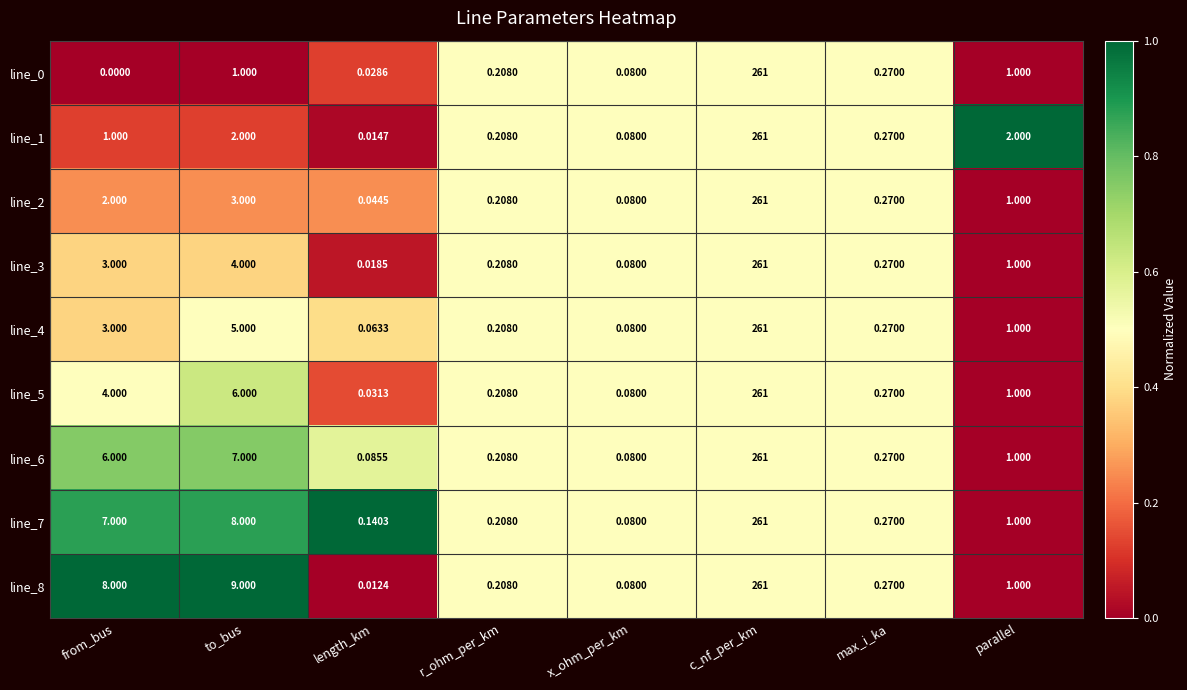

At which category is the sum across all series the highest?

c_nf_per_km